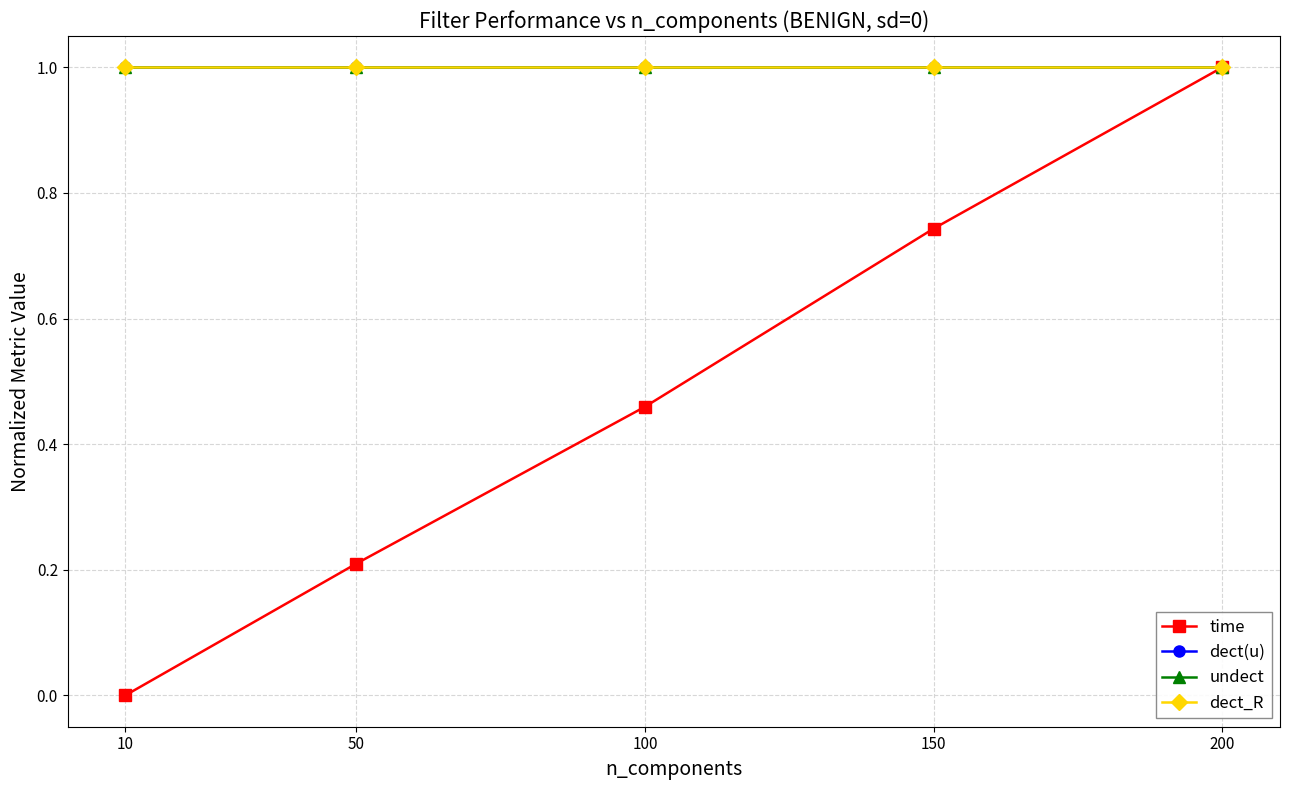

Reading left to right, what are all the values shown in this chart?

time: 0.0	0.2	0.5	0.7	1.0
dect(u): 1.0	1.0	1.0	1.0	1.0
undect: 1.0	1.0	1.0	1.0	1.0
dect_R: 1.0	1.0	1.0	1.0	1.0